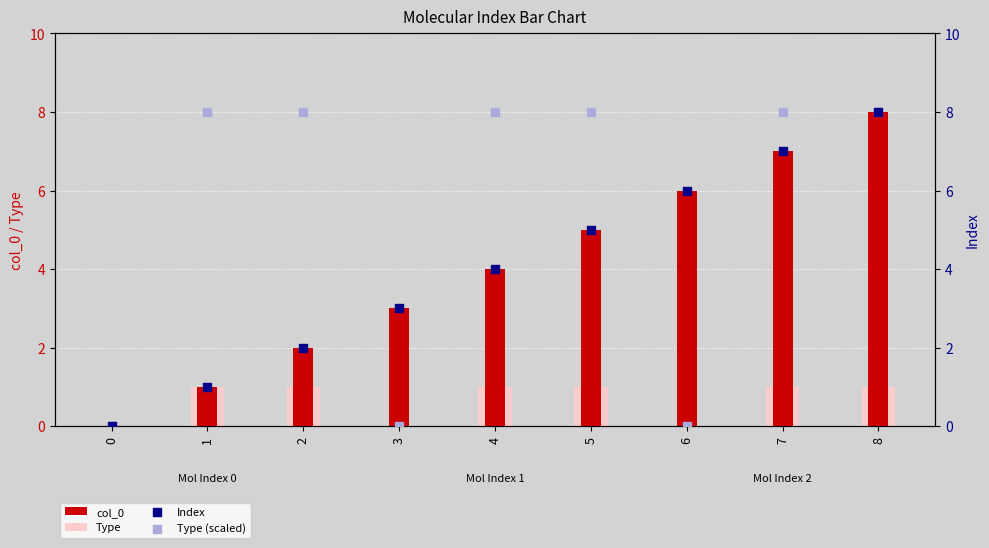

At which category is the sum across all series the highest?

8